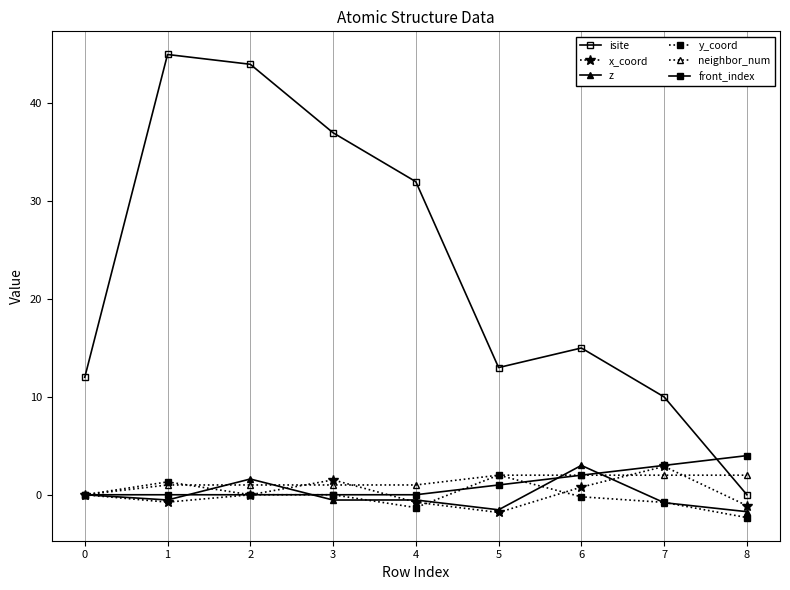

At which category is the sum across all series the highest?

2